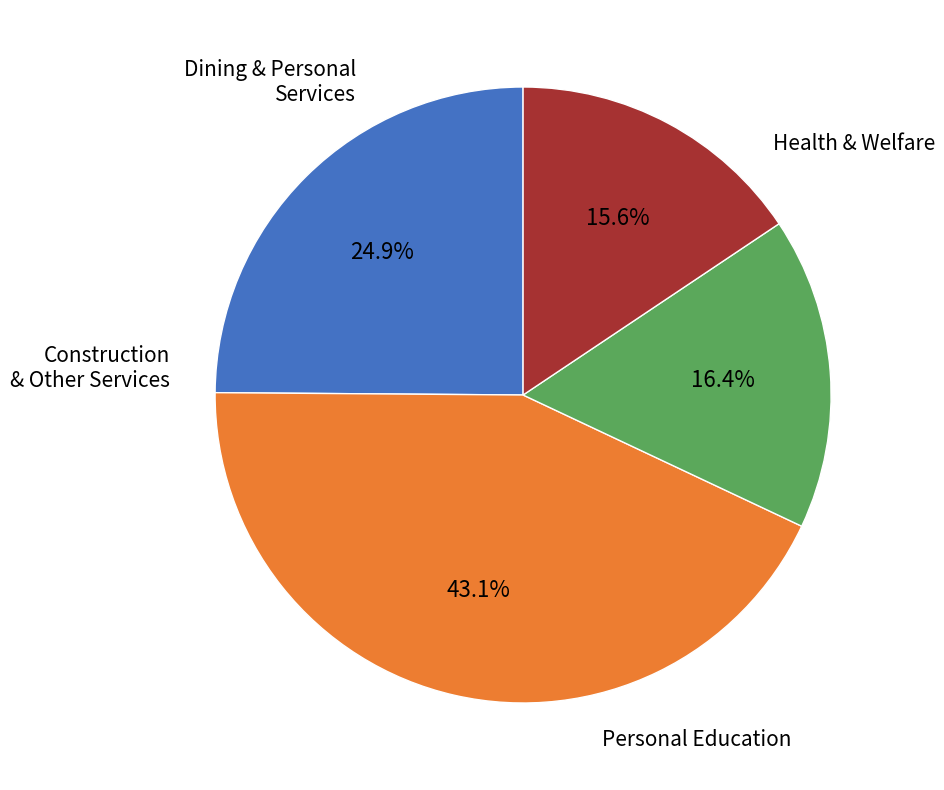

Is there a majority slice in this chart?

No